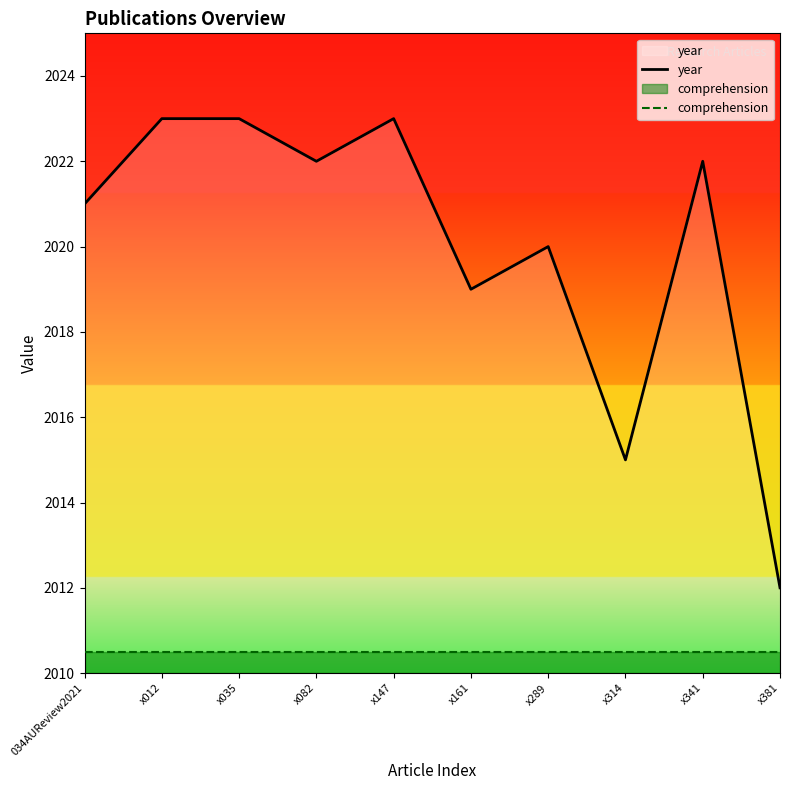

Between x314 and x381, which is larger?

x314